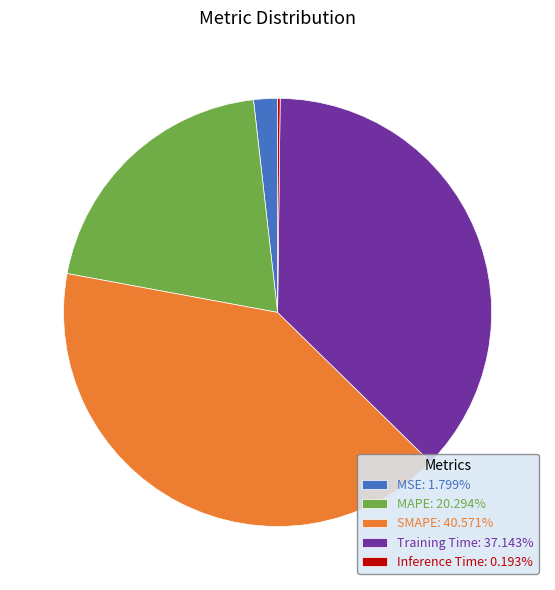

Does SMAPE: 40.571% represent more than half of the total?

No